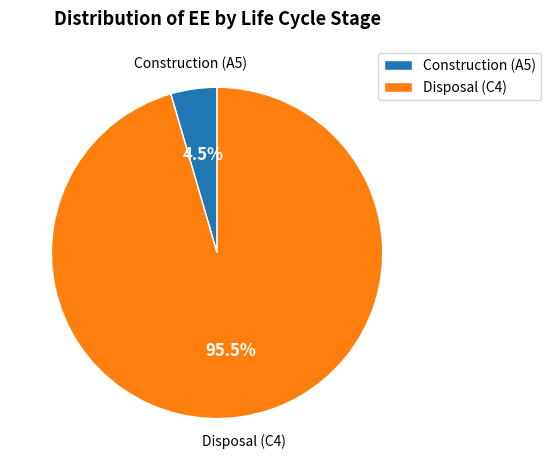

To the nearest percent, what is the average slice percentage?

50%